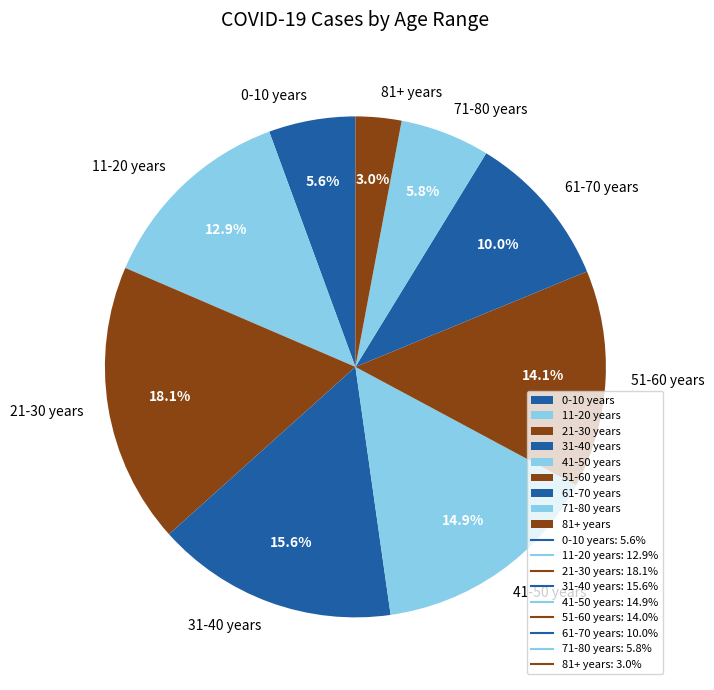

How many slices are in this pie chart?

9